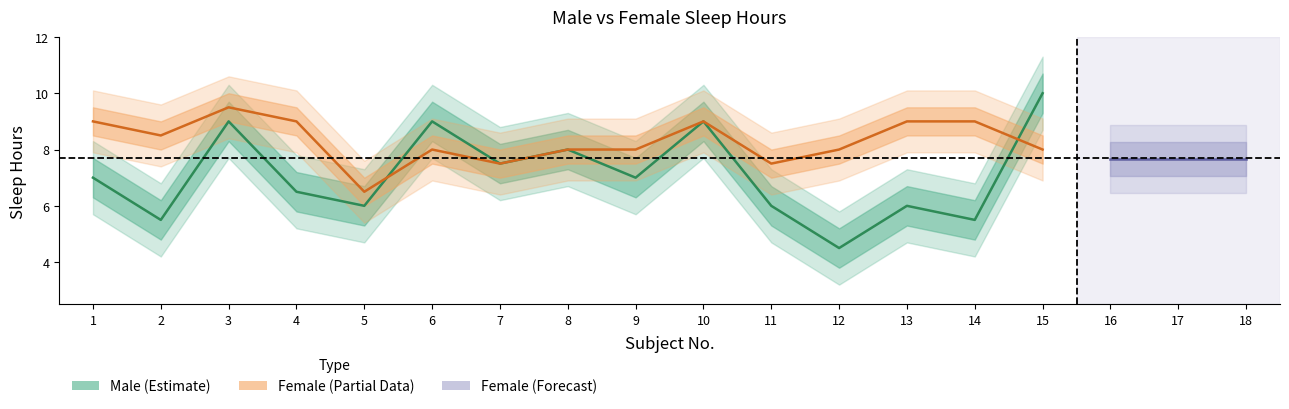

The Female series shows 14.3 at 1. True or false?

False